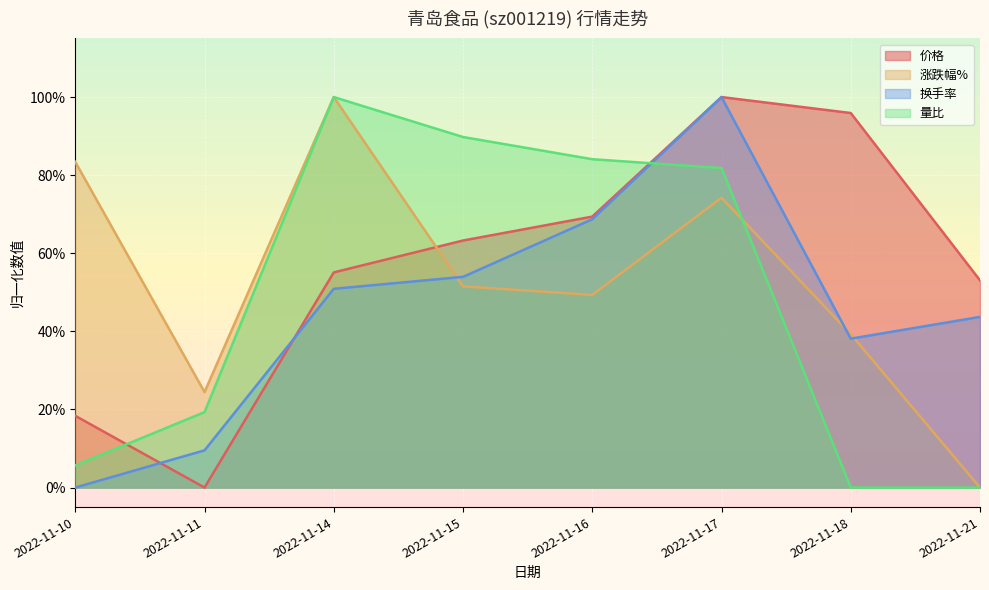

True or false: 涨跌幅% and 换手率 intersect in this chart.

True